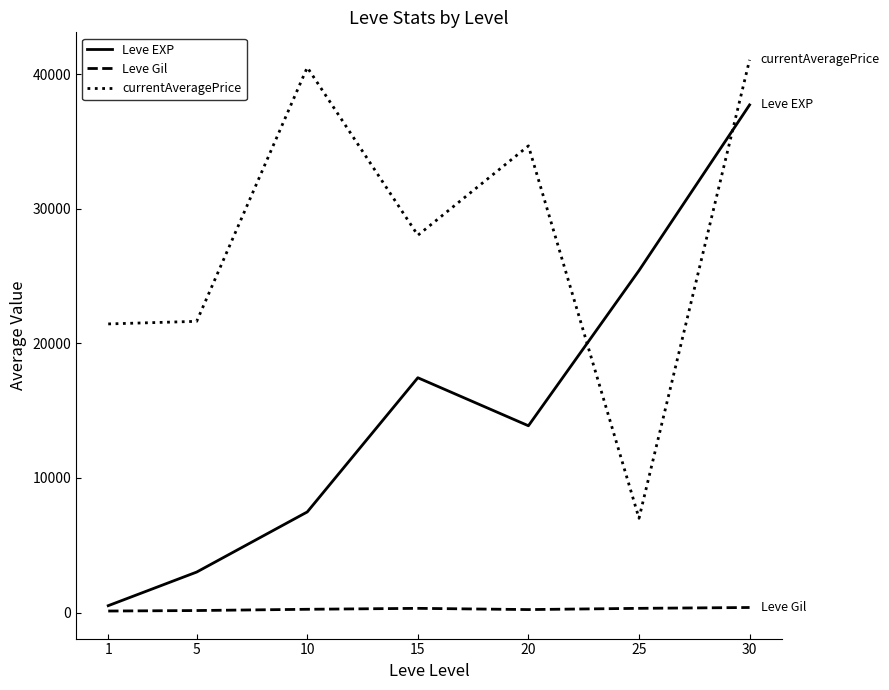

How many times do Leve EXP and currentAveragePrice cross each other?

2